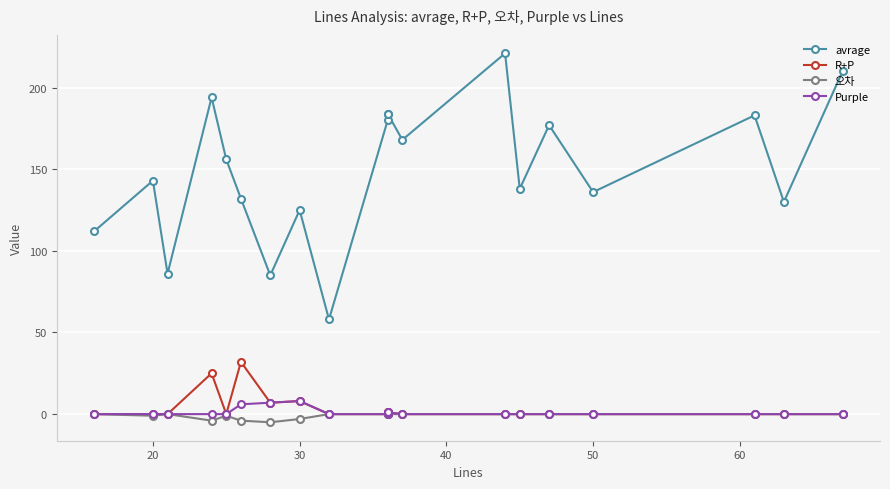

True or false: 오차 has more than 2 interior local peaks.

False